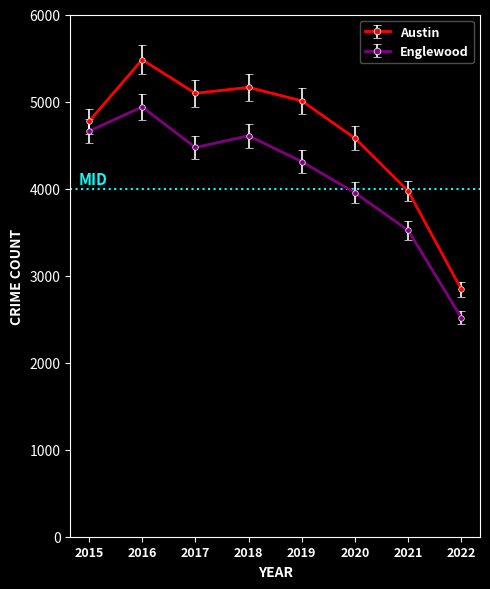

Is the value of Englewood at 2017 greater than the value of Austin at 2017?

No